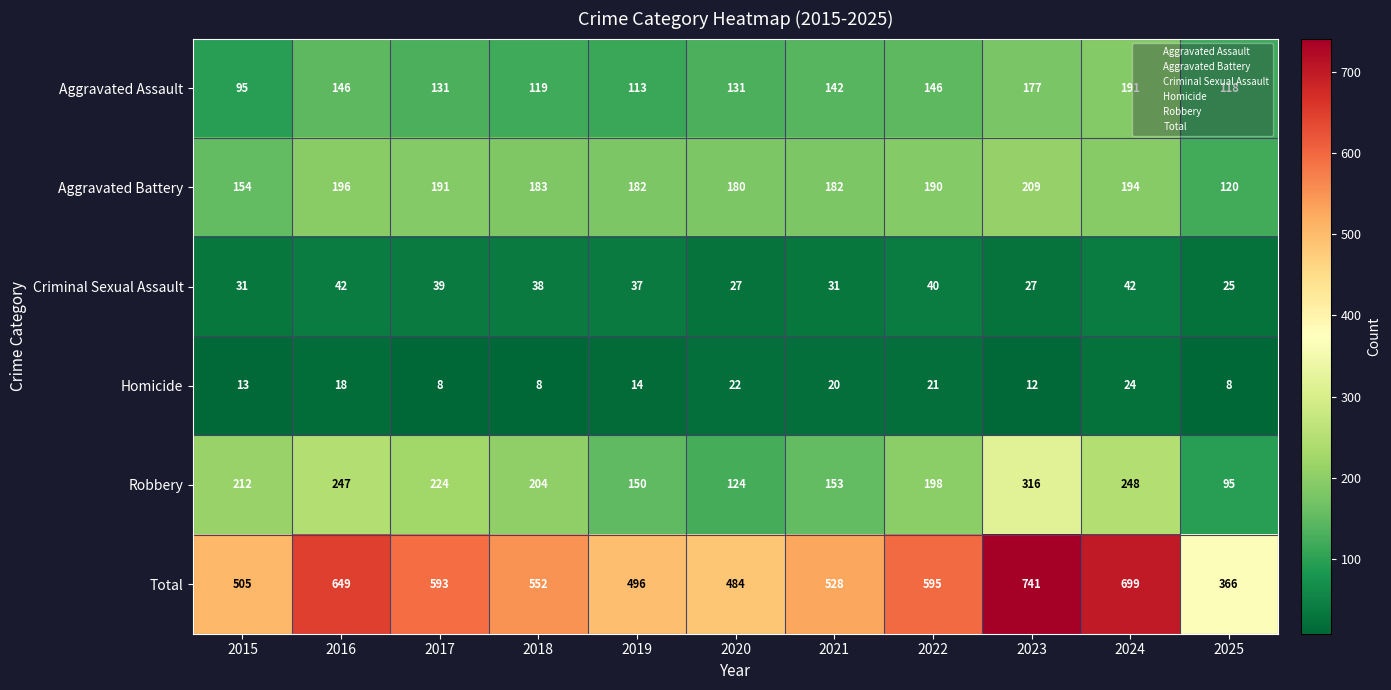

Rank the series by their maximum value, from lowest to highest.

Homicide, Criminal Sexual Assault, Aggravated Assault, Aggravated Battery, Robbery, Total